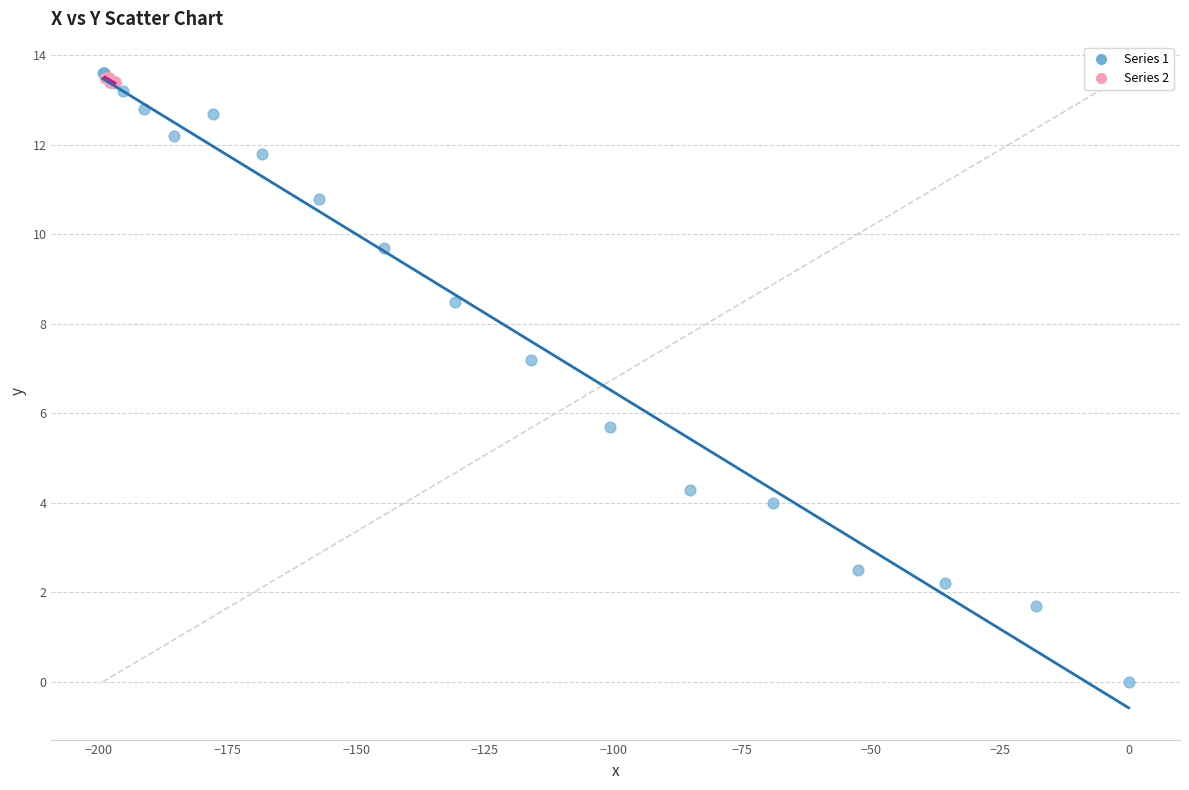

Which series has the widest spread of Y values?

Series 1